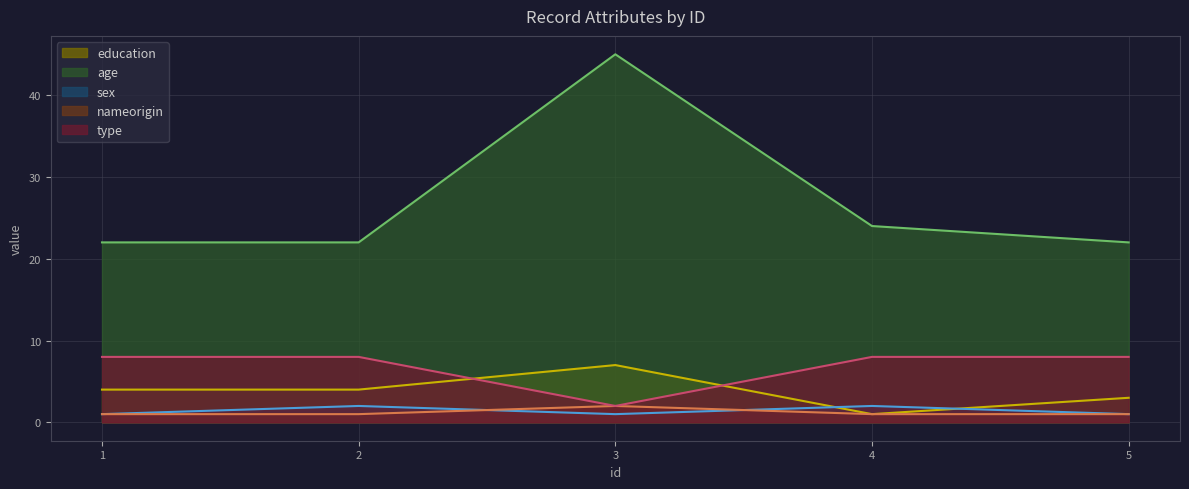

True or false: nameorigin and type cross at least once.

False